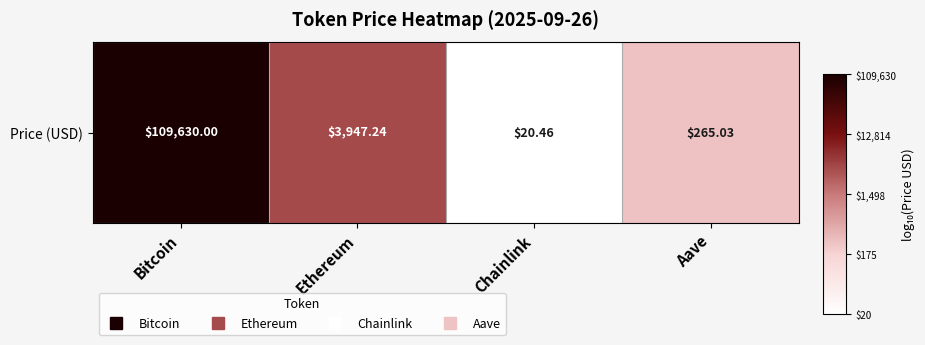

Where does the data first go above 3?

Bitcoin